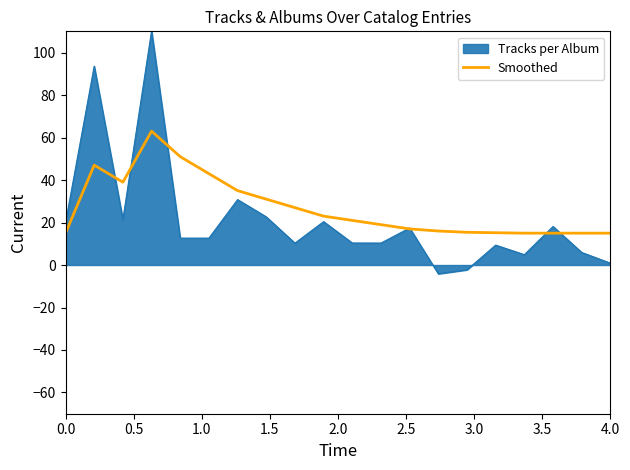

What is the minimum value shown in the chart?

-4.1